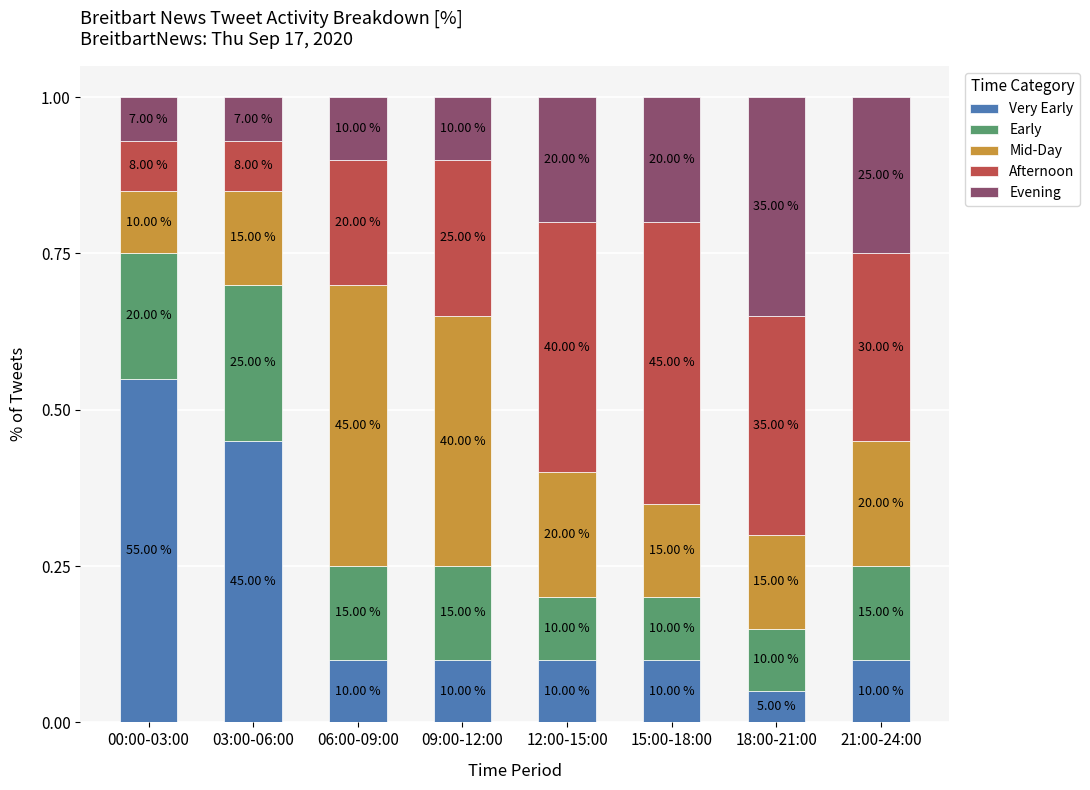

What is the label of the 2nd bar from the left?

03:00-06:00